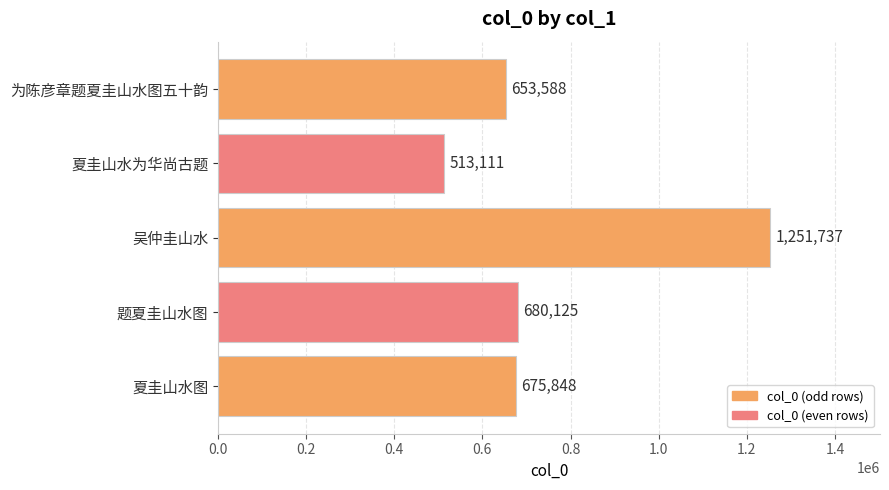

Rank the categories by value from highest to lowest.

吴仲圭山水, 题夏圭山水图, 夏圭山水图, 为陈彦章题夏圭山水图五十韵, 夏圭山水为华尚古题